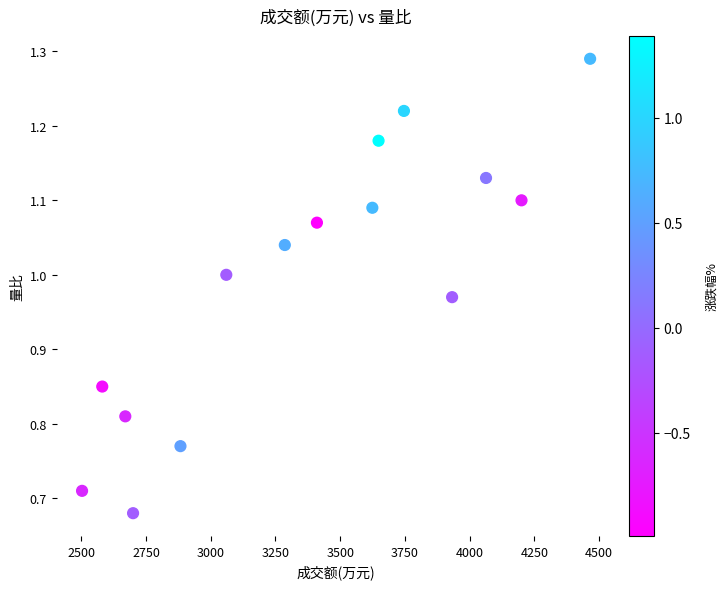

What is the range of X values (max minus min)?

1962.0